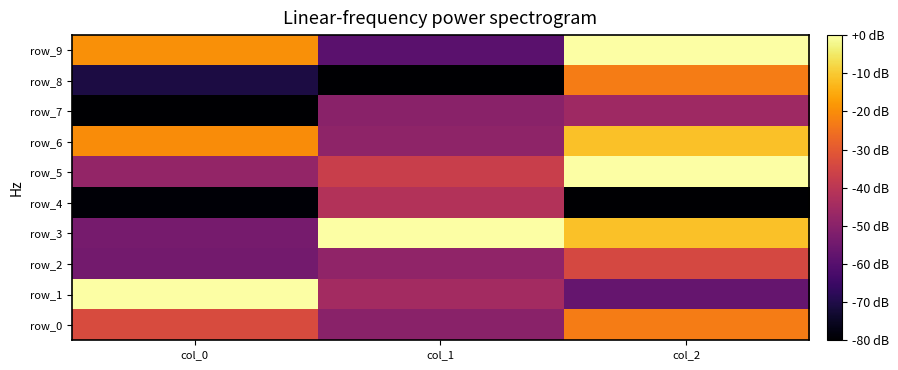

Reading left to right, list all the values displayed in this chart.

row_0: -33.2	-49.7	-22.9
row_1: 0.0	-44.8	-57.1
row_2: -54.3	-48.7	-34.3
row_3: -53.5	0.0	-11.4
row_4: -79.3	-41.8	-80.0
row_5: -48.0	-37.1	0.0
row_6: -20.1	-48.9	-11.4
row_7: -80.0	-49.9	-45.7
row_8: -70.7	-80.0	-22.9
row_9: -19.7	-59.1	0.0